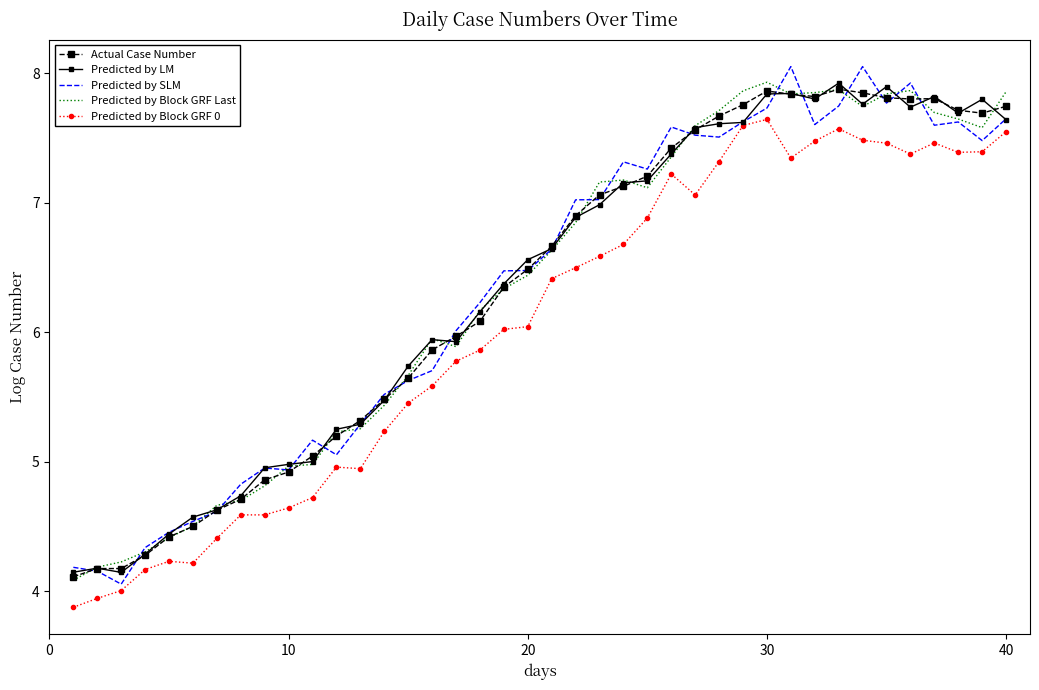

How many data points in Predicted by Block GRF 0 are above 6?

22